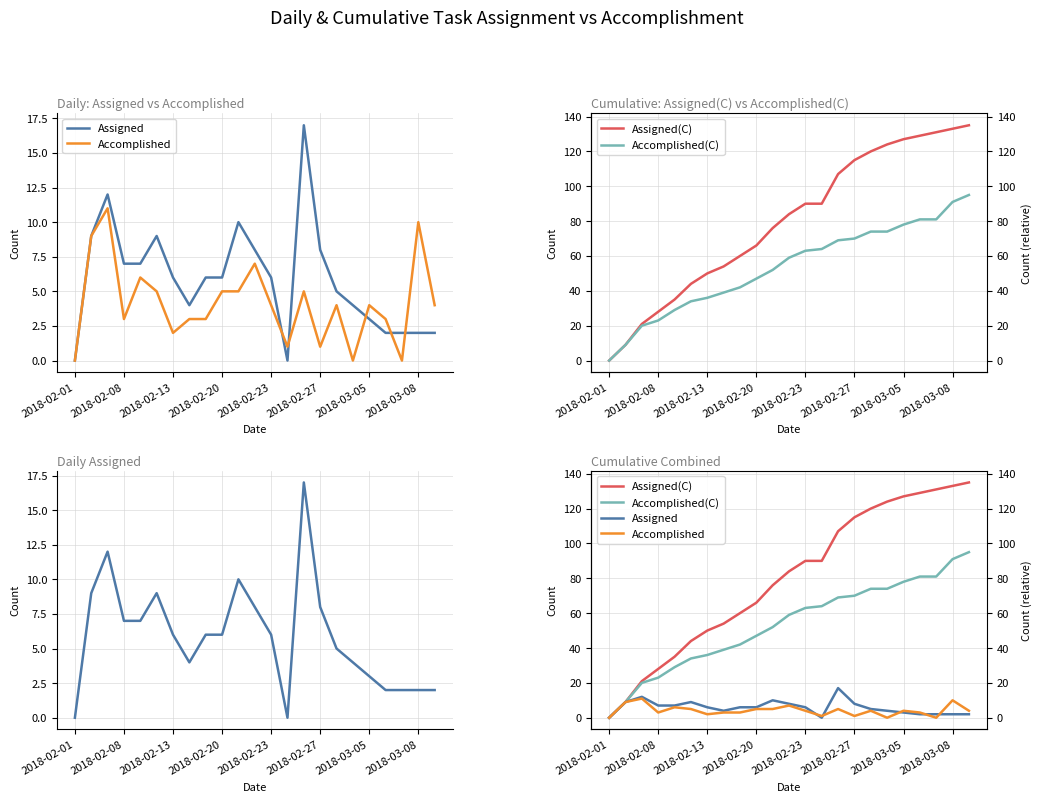

At 11, list the series in order from smallest to largest.

Accomplished, Assigned, Accomplished(C), Assigned(C)